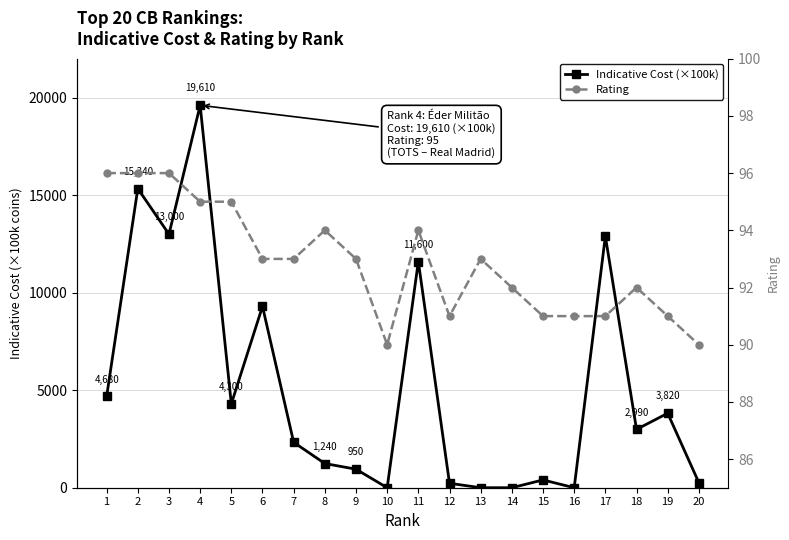

Does the chart display data point markers on the line(s)?

Yes